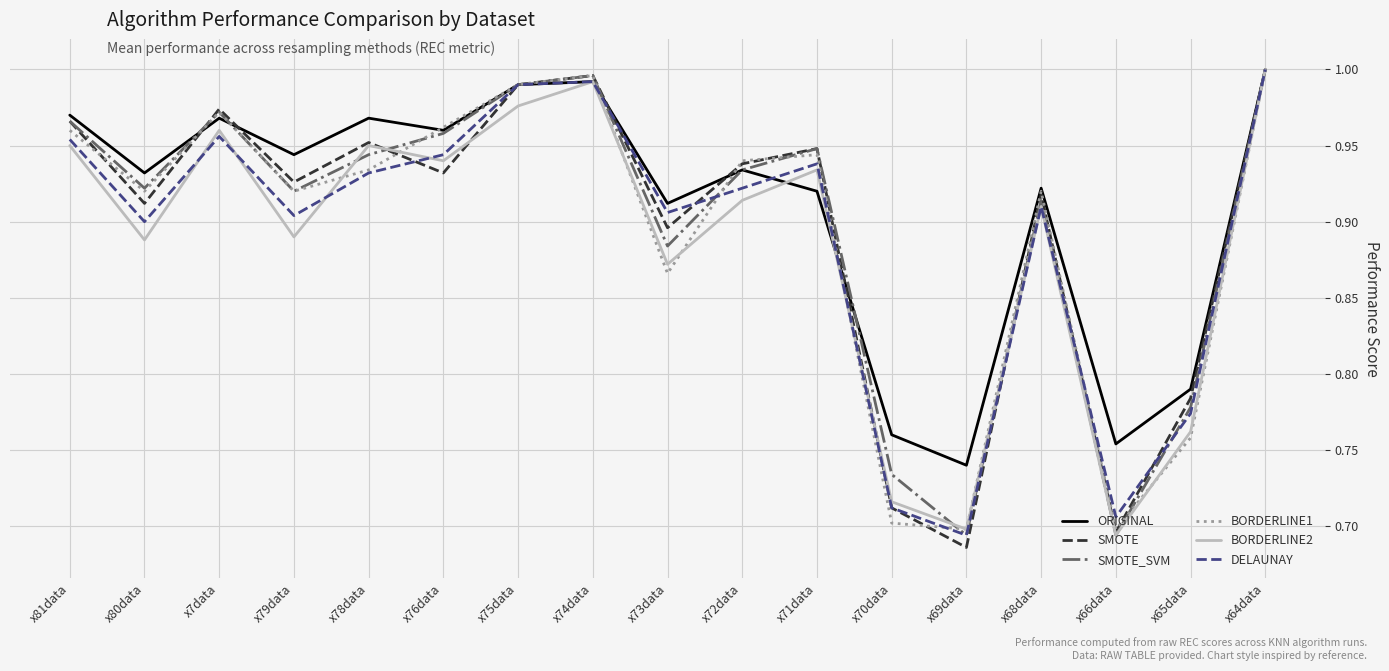

Between x75data and x66data, which series saw the biggest shift?

SMOTE_SVM